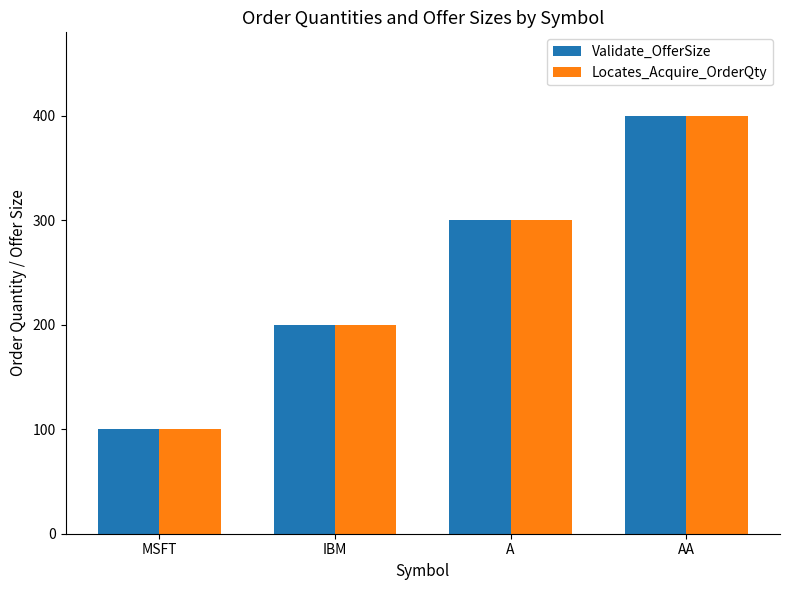

Count the Validate_OfferSize values in the range 200 to 400.

3